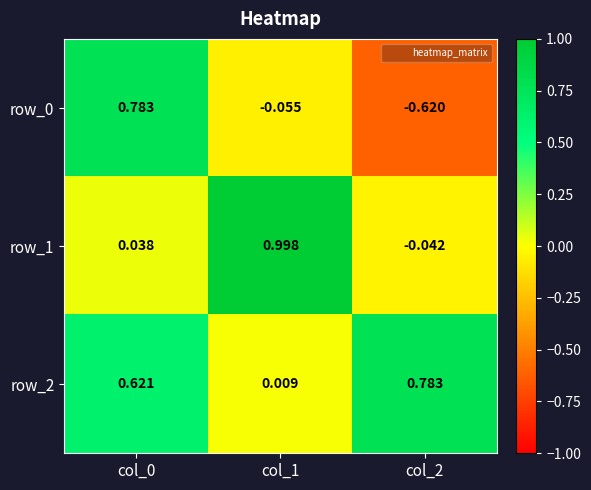

What is the sum of the row_0 values at col_1 and col_0?

0.7